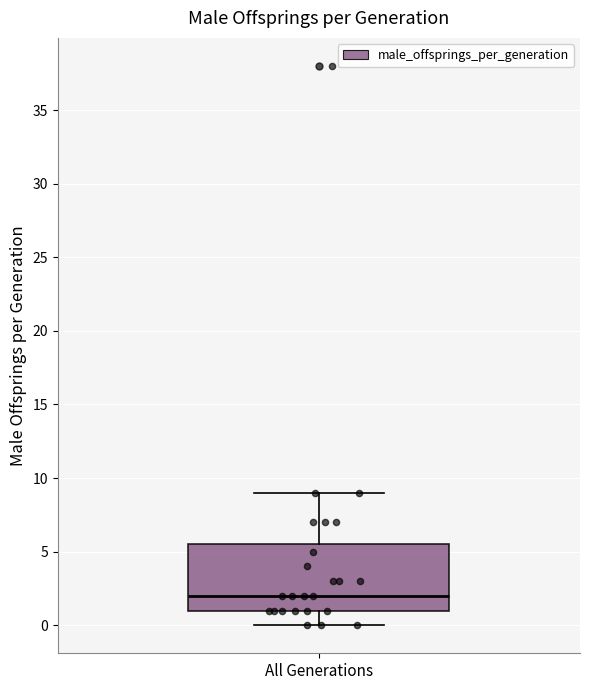

Transcribe this box plot: give where the median line is, the range the box spans, and where the two whiskers end, as read against the y-axis. The values are not printed on the chart, so give them approximately, as read against the axis.

median 2.0, box 1.0 to 5.5, whiskers 0.0 to 9.0